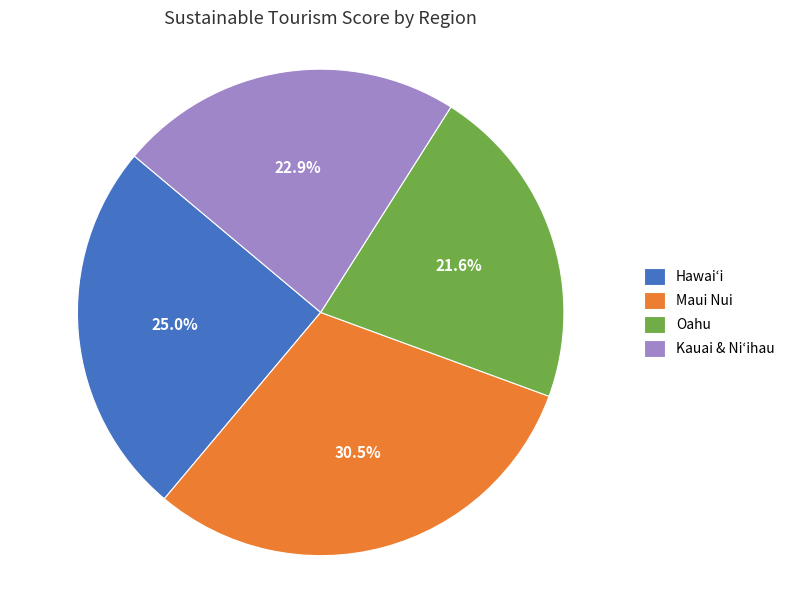

Does any single category account for the majority?

No